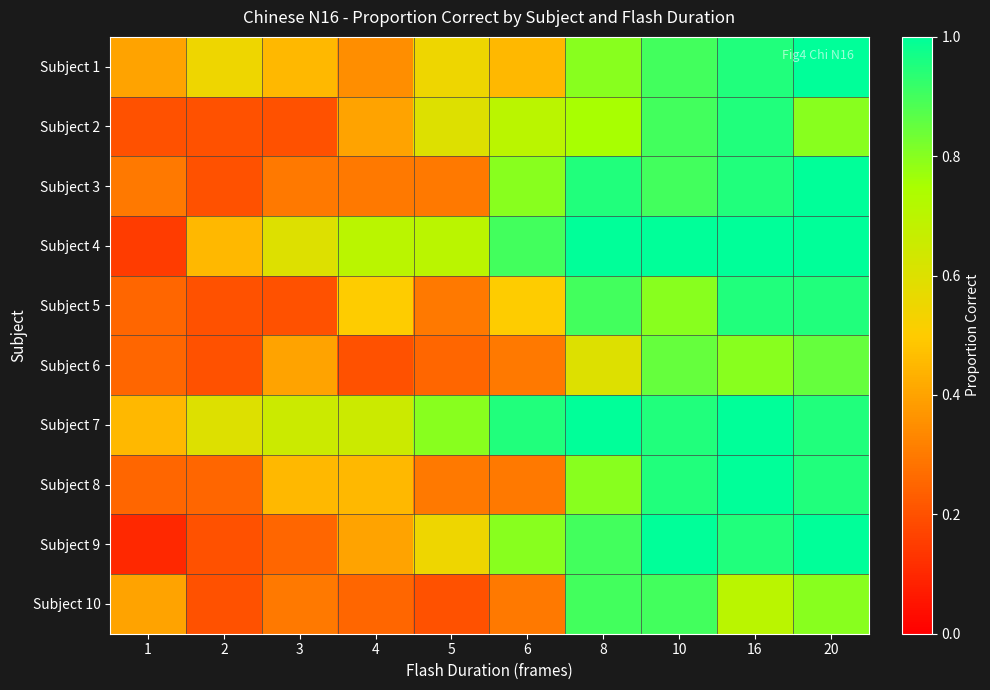

How many series are shown in this chart?

10